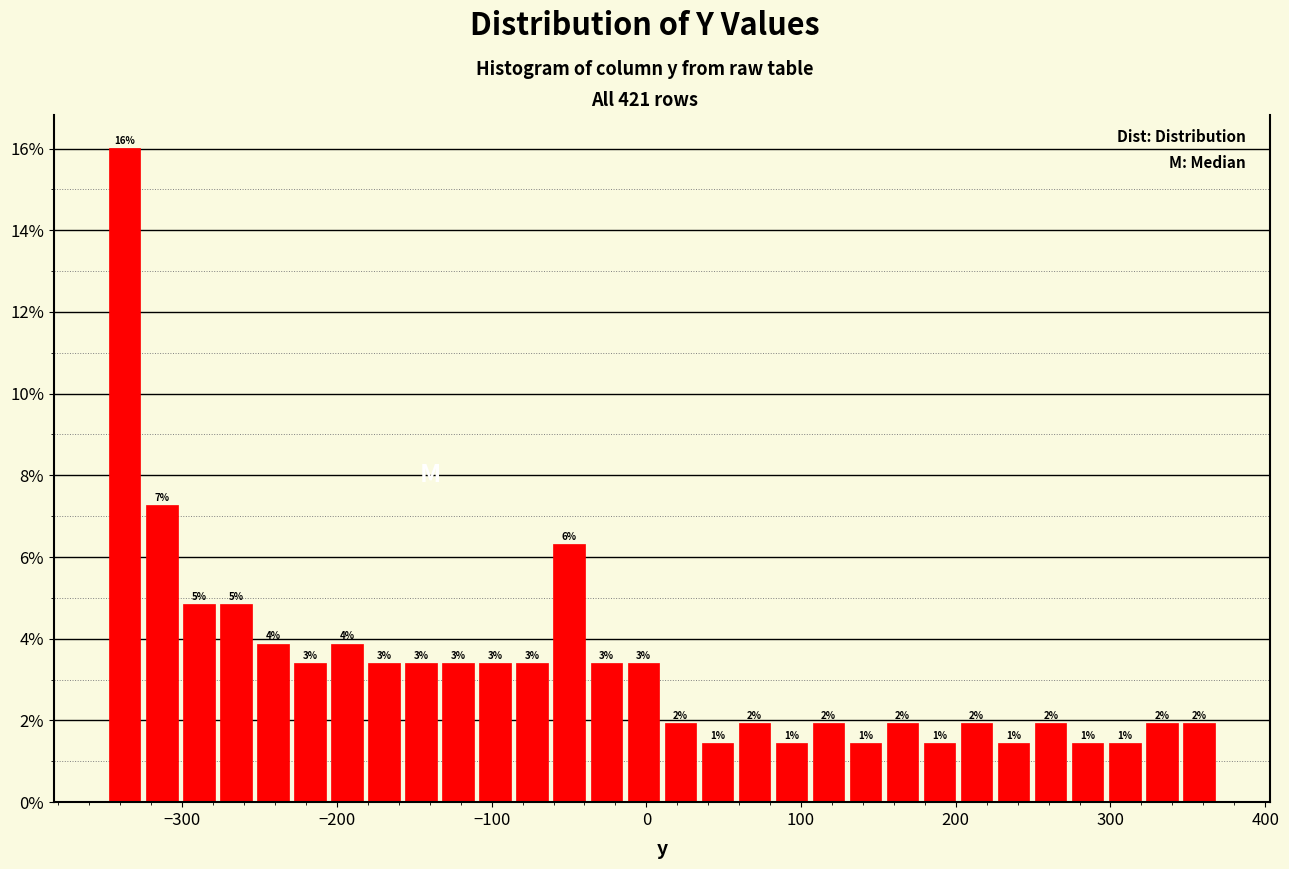

Read against the x-axis, roughly where is the centre of the tallest bar?

-340